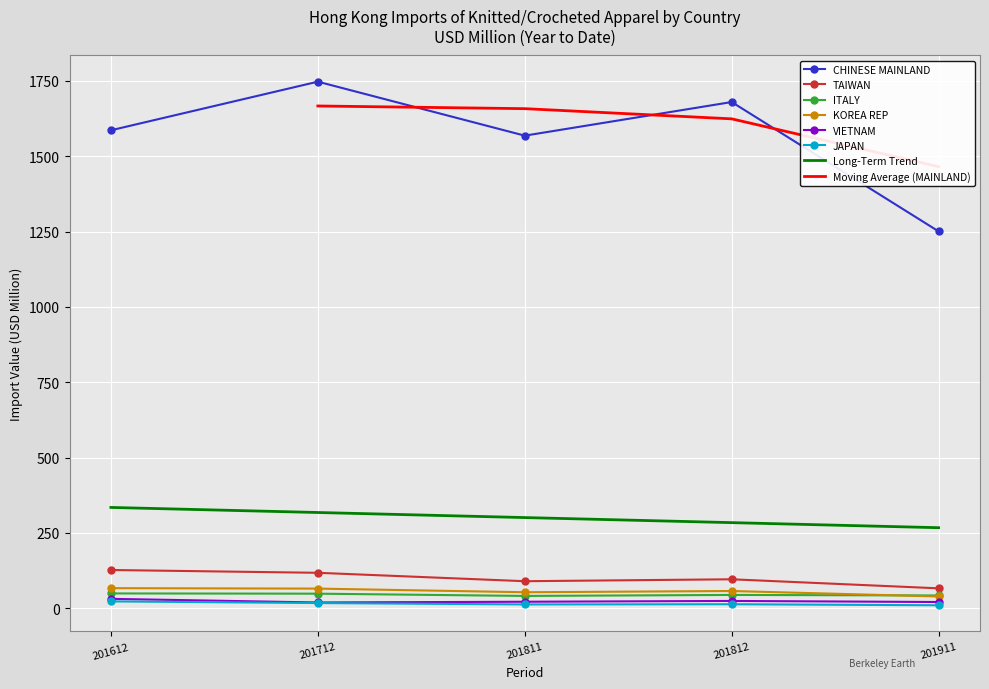

Reading left to right, list all the values displayed in this chart.

CHINESE MAINLAND: 201612=1586.4	201712=1747.8	201811=1568.6	201812=1680.2	201911=1250.9
TAIWAN: 201612=127.1	201712=117.8	201811=89.9	201812=96.3	201911=66.3
ITALY: 201612=49.4	201712=48.6	201811=41.0	201812=44.3	201911=42.6
KOREA REP: 201612=66.8	201712=65.4	201811=53.3	201812=57.4	201911=39.2
VIETNAM: 201612=31.4	201712=19.3	201811=21.8	201812=24.4	201911=20.9
JAPAN: 201612=22.9	201712=17.4	201811=12.8	201812=13.5	201911=10.1